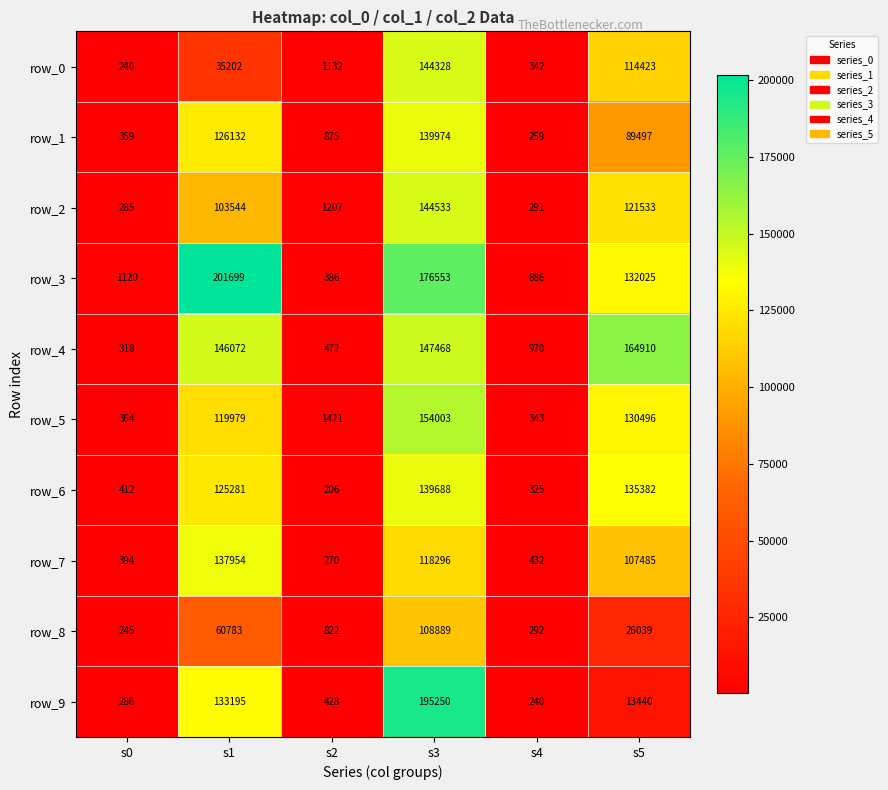

Which series has the largest range (max minus min)?

row_3